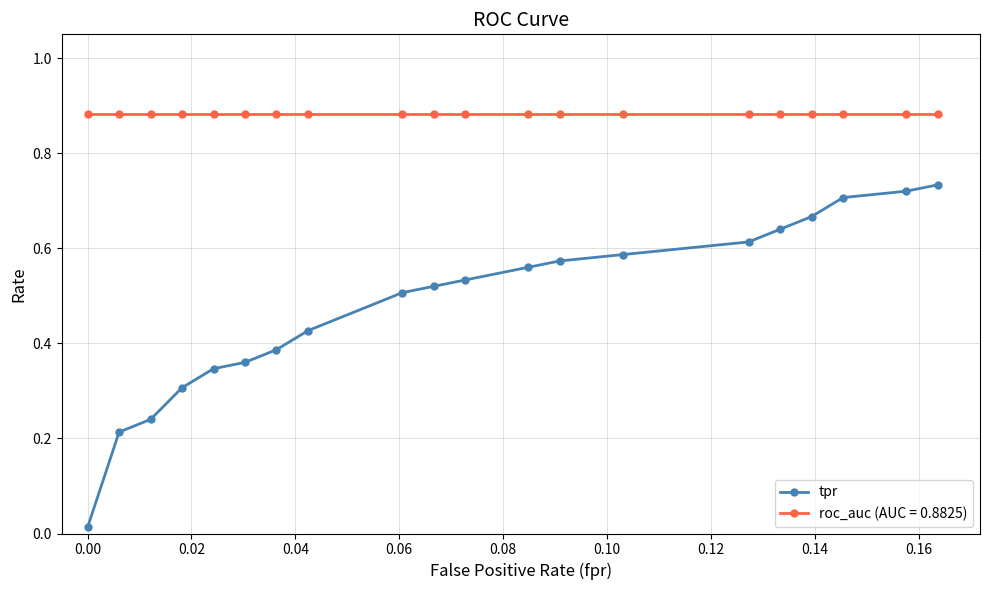

True or false: tpr and roc_auc (AUC = 0.8825) intersect in this chart.

False